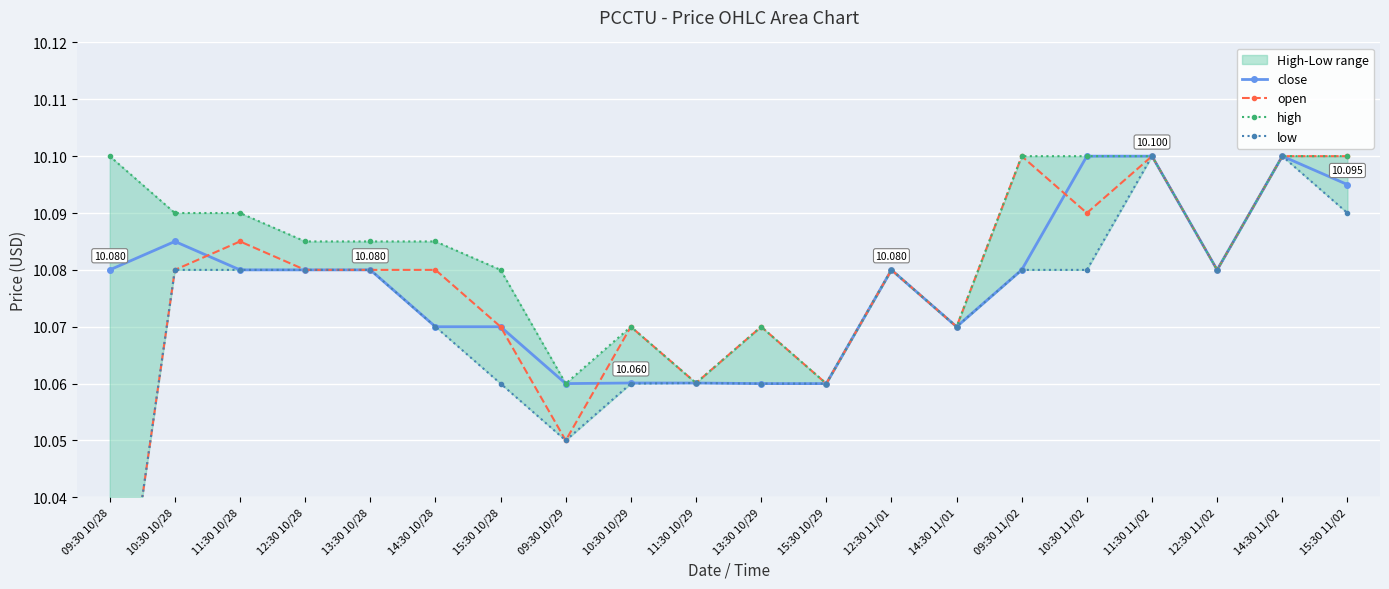

How many intersections are there between close and open?

3